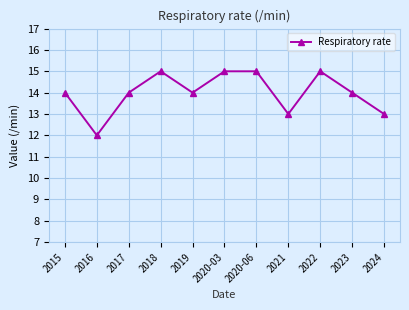

What is the minimum value shown in the chart?

12